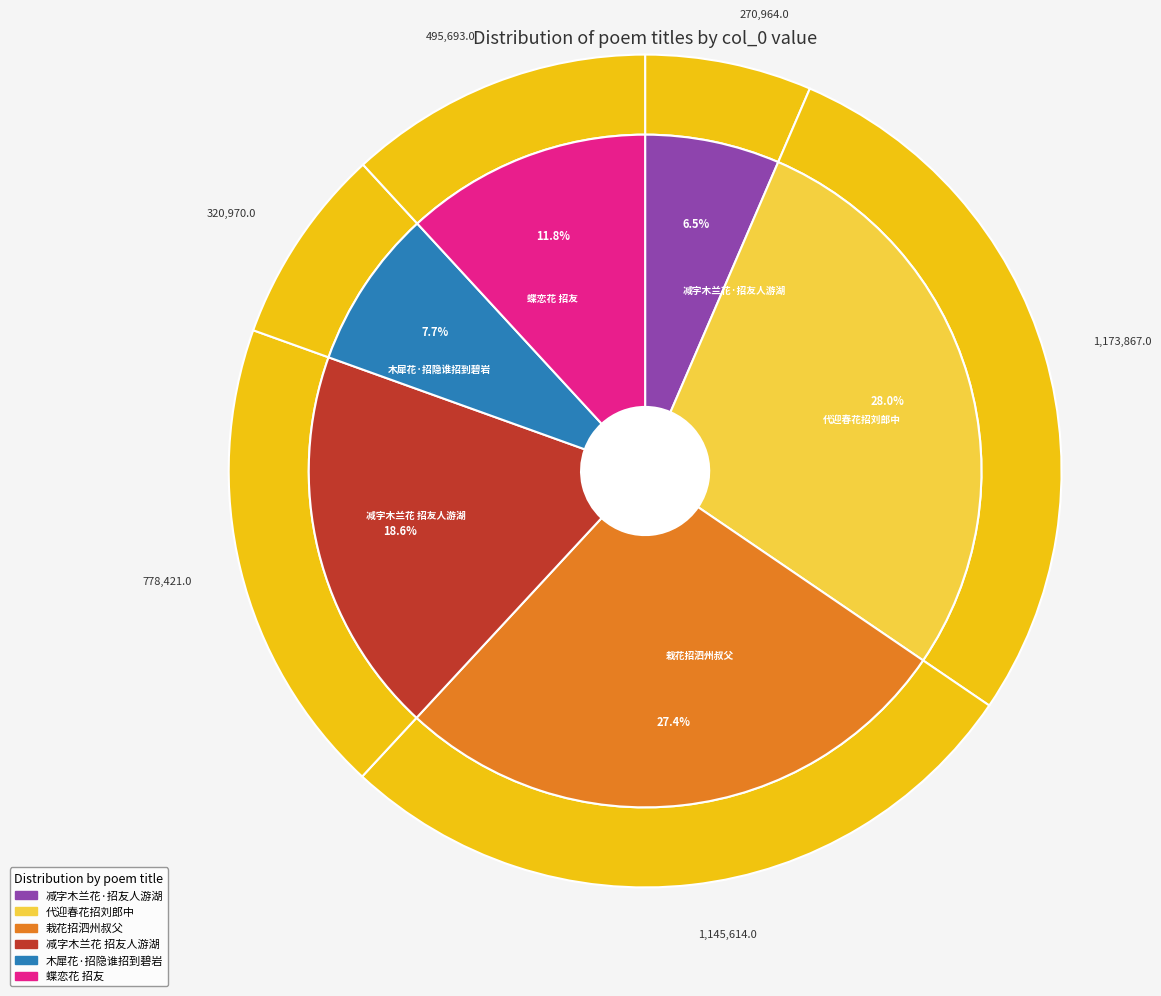

Does 代迎春花招刘郎中 account for over 50% of the chart?

No